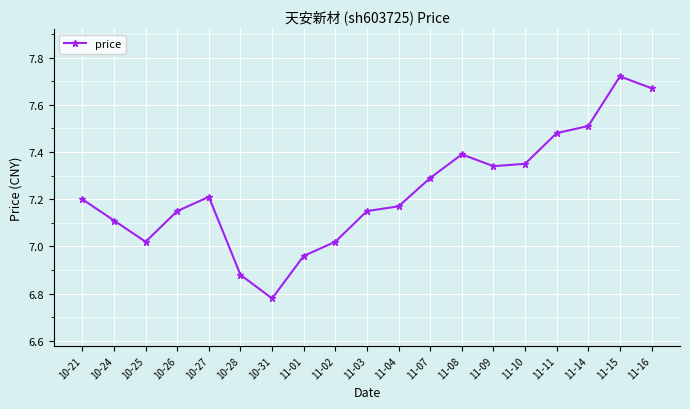

What is the sum of all values?

137.4